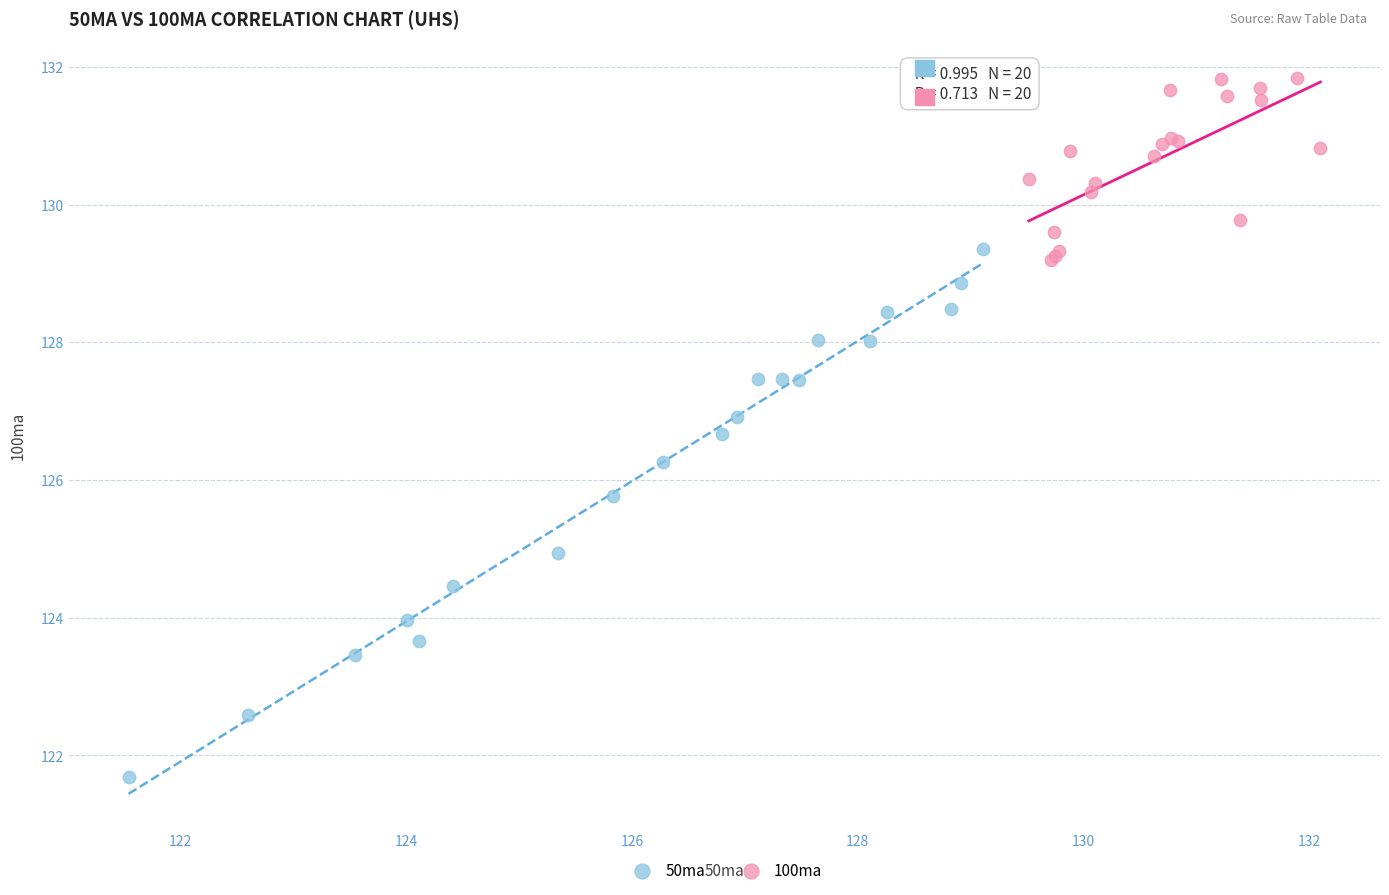

Which series has the widest spread of Y values?

50ma